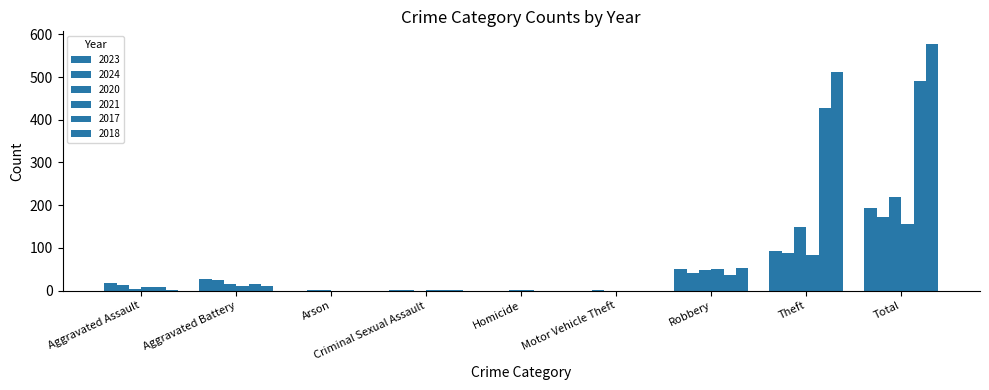

How many categories are shown in the chart?

9